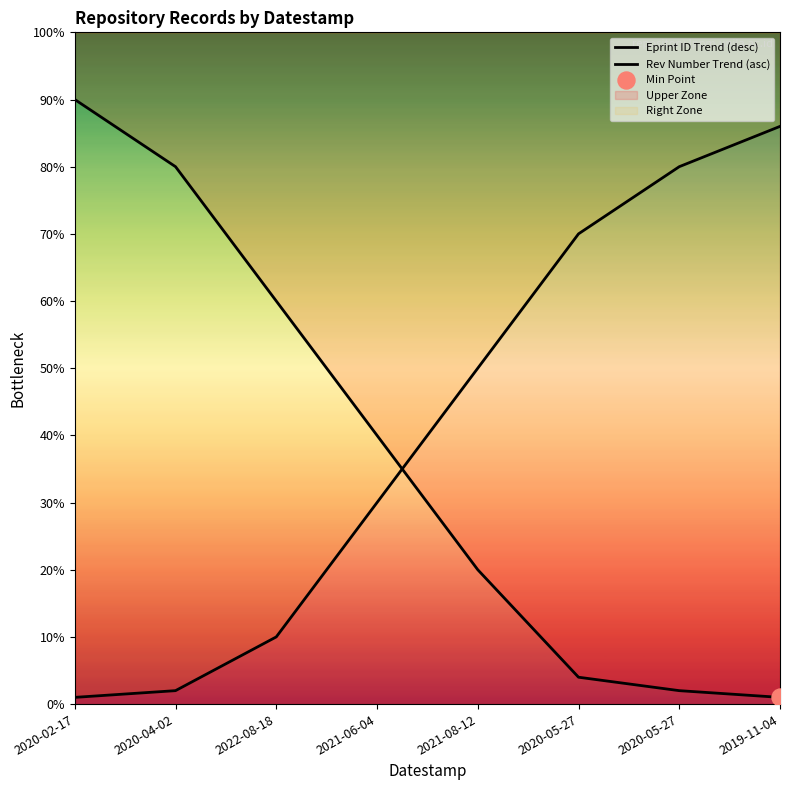

Is the value of Rev Number Trend (asc) at 2022-08-18 greater than the value of Eprint ID Trend (desc) at 2021-06-04?

No